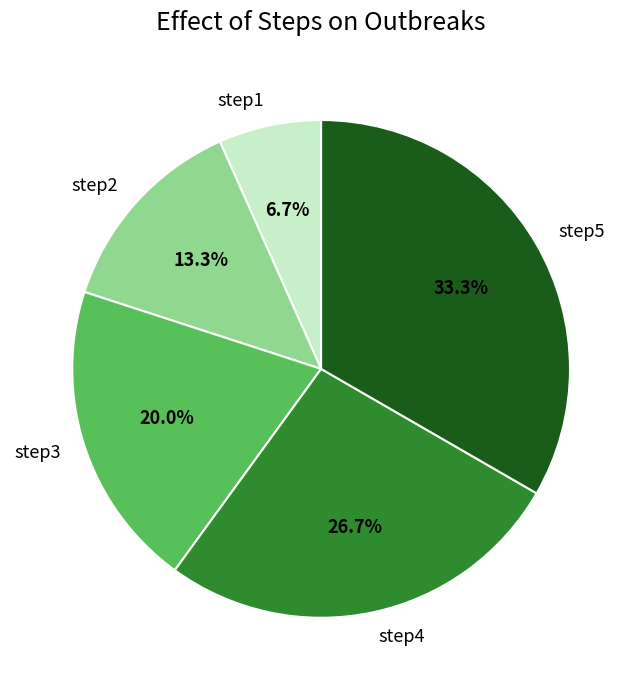

Count the number of slices in the pie.

5